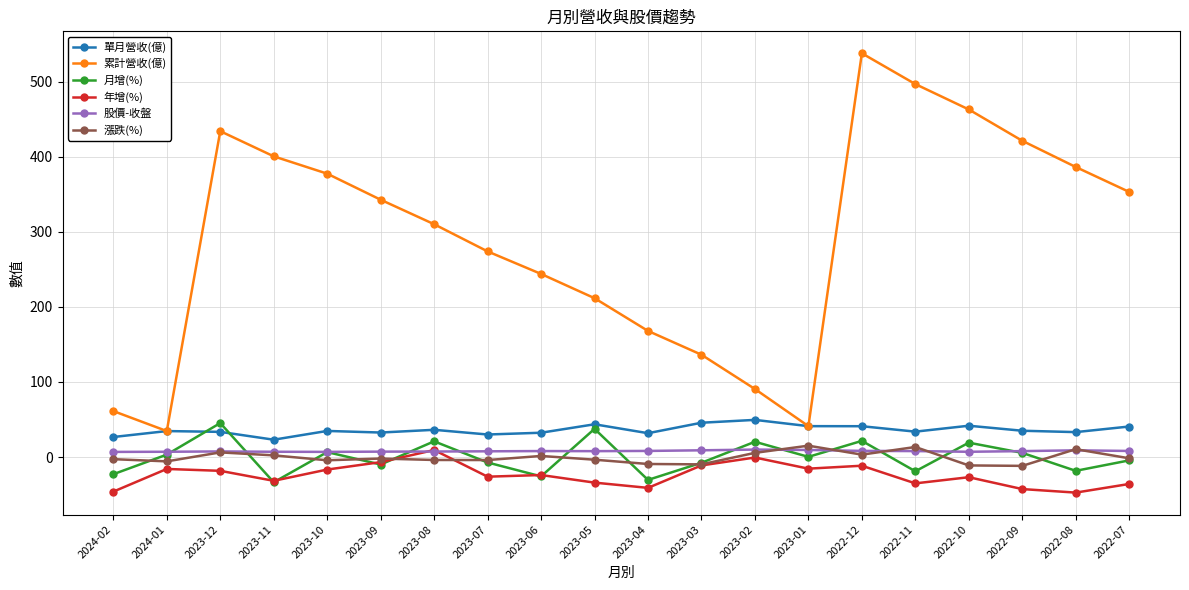

Which series changed the most between 2023-08 and 2023-05?

累計營收(億)